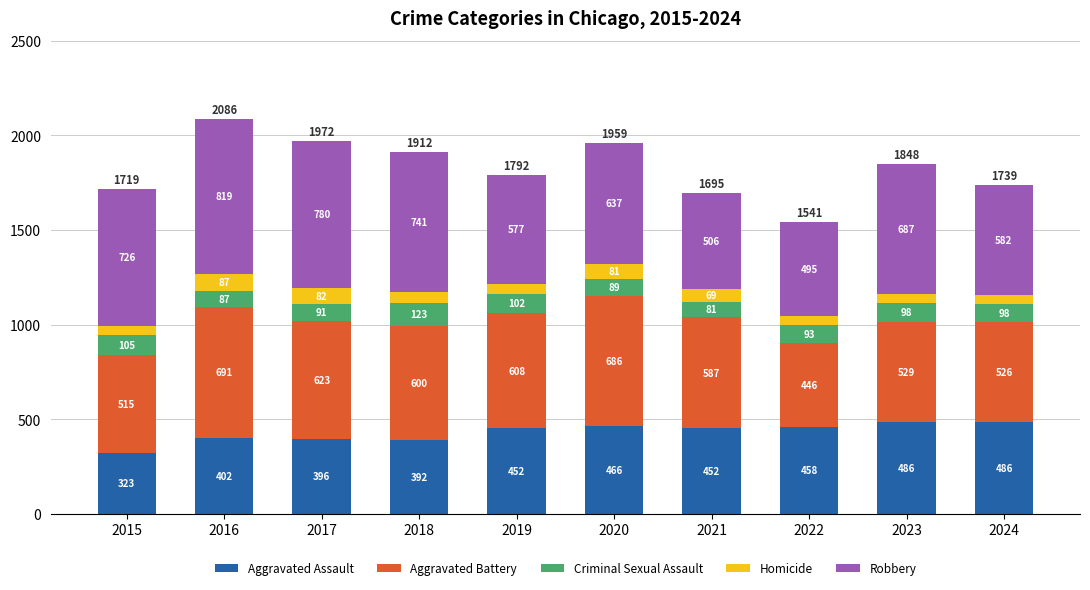

Does the chart contain stacked bars?

Yes